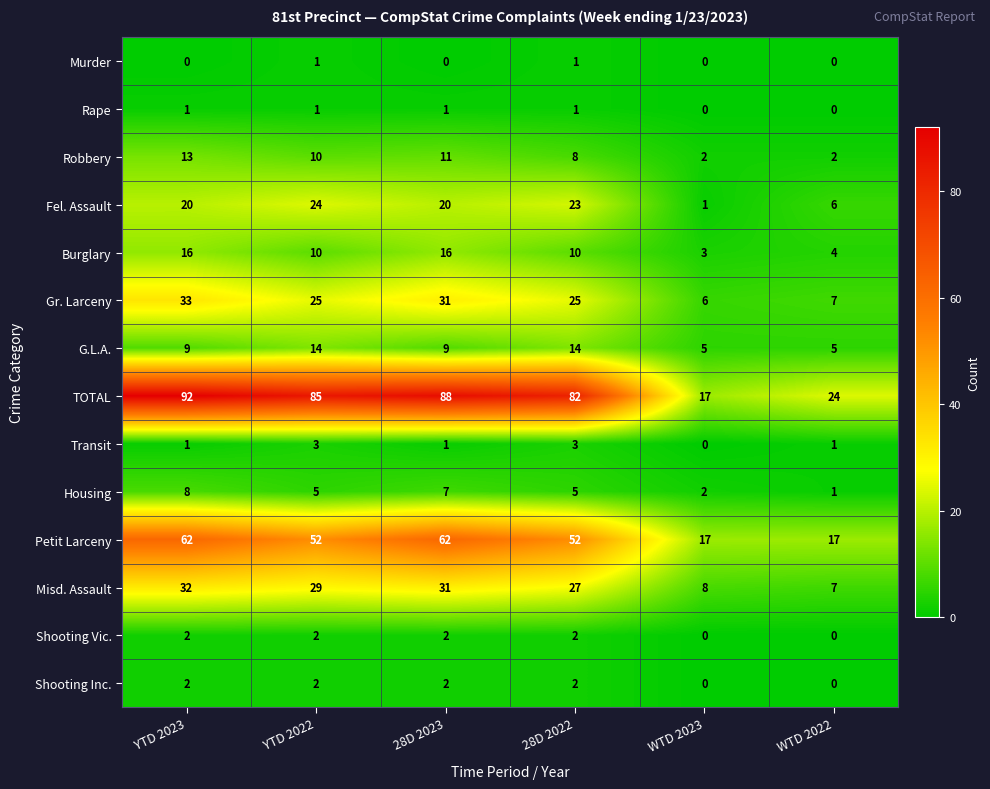

How many data points in Misd. Assault are less than 29?

3